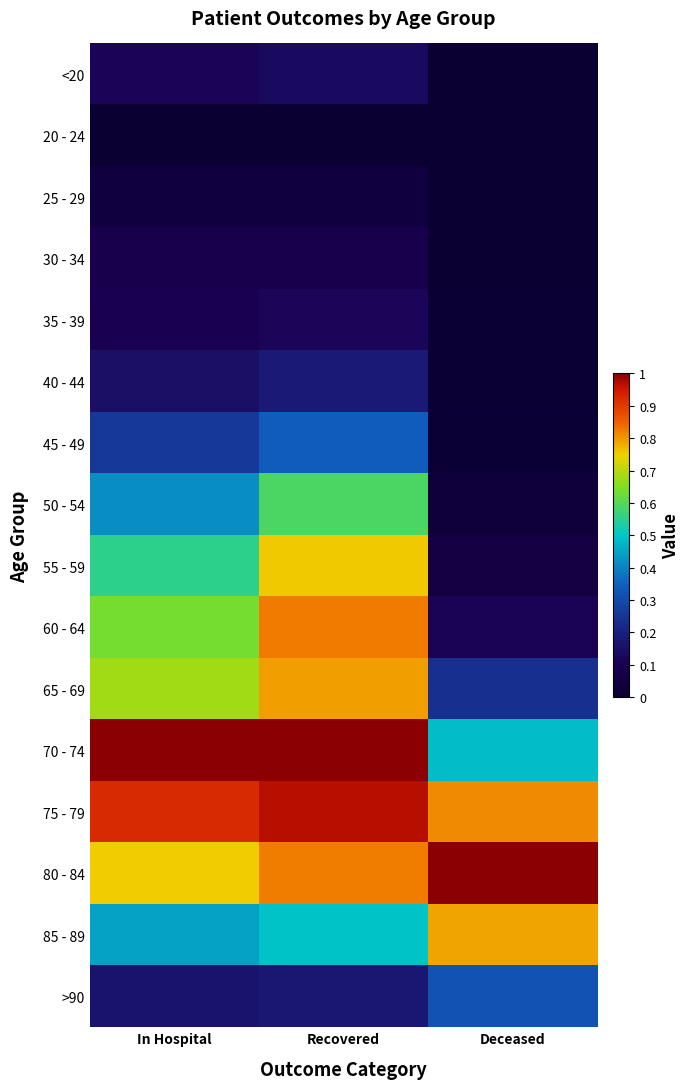

Which series has the largest range (max minus min)?

60 - 64